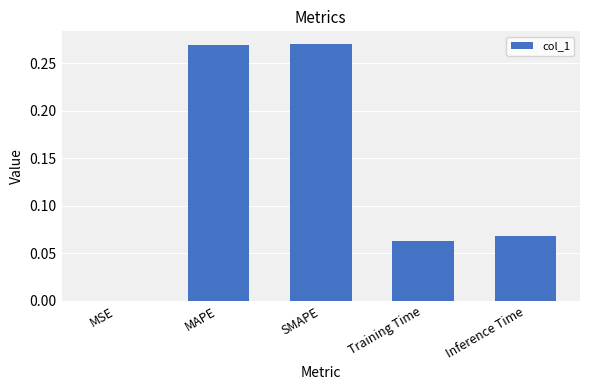

What is the sum of all values?

0.7